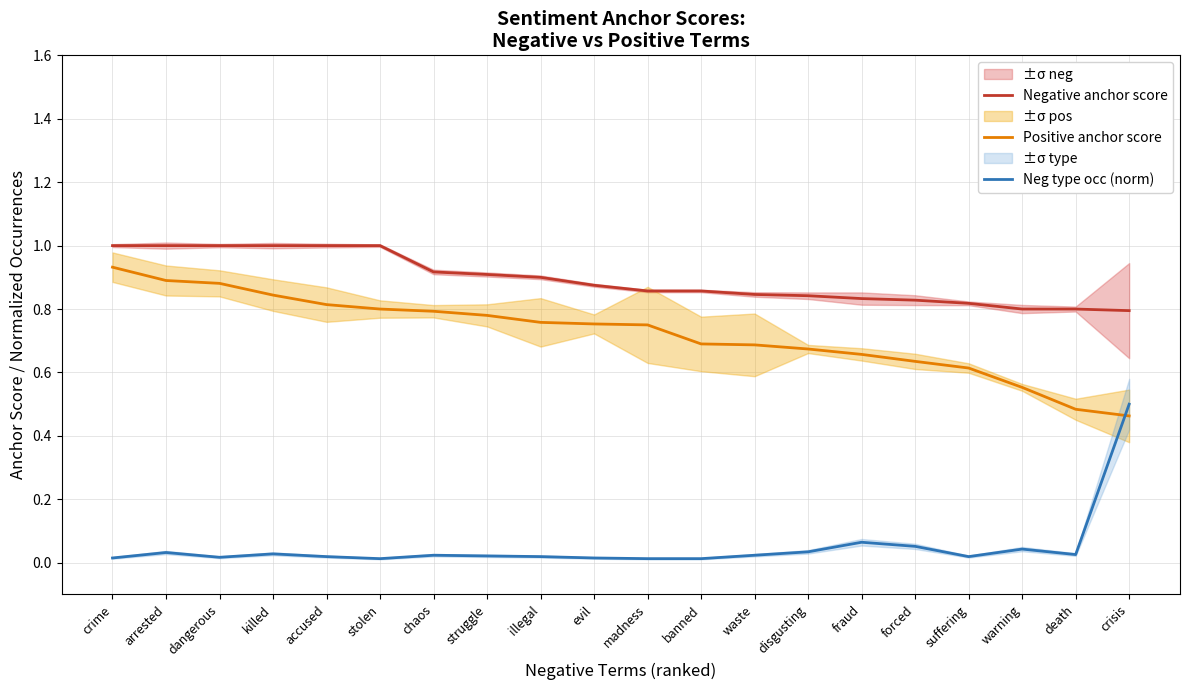

The value of Negative anchor score at disgusting is 0.8. True or false?

True